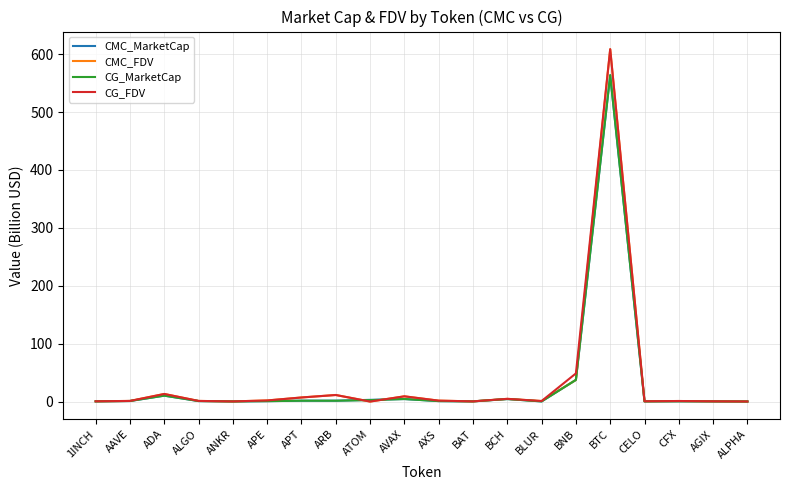

What is the sum of all CMC_FDV values?

700.5